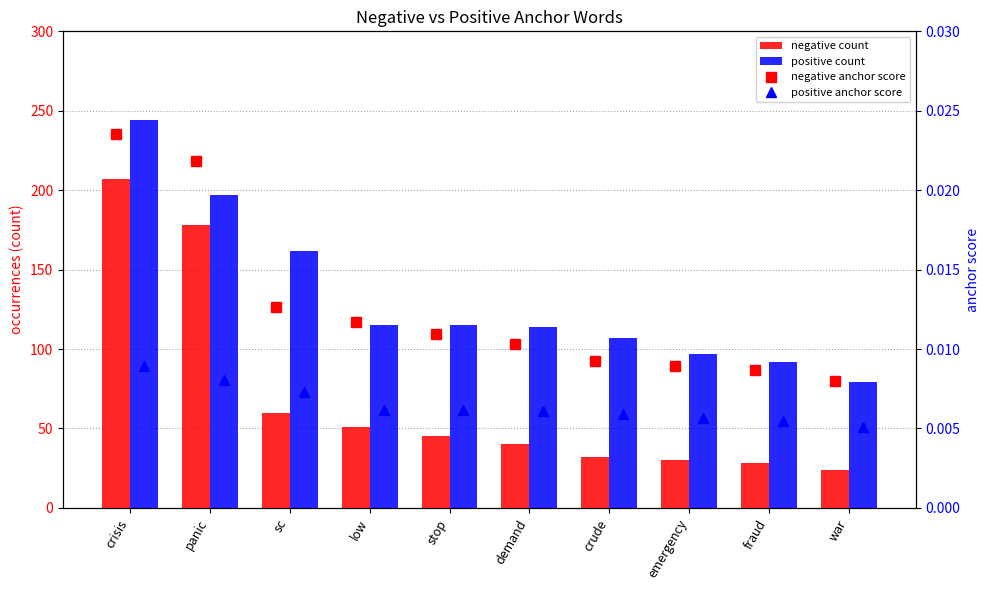

Between crude and fraud, which series saw the biggest shift?

positive count